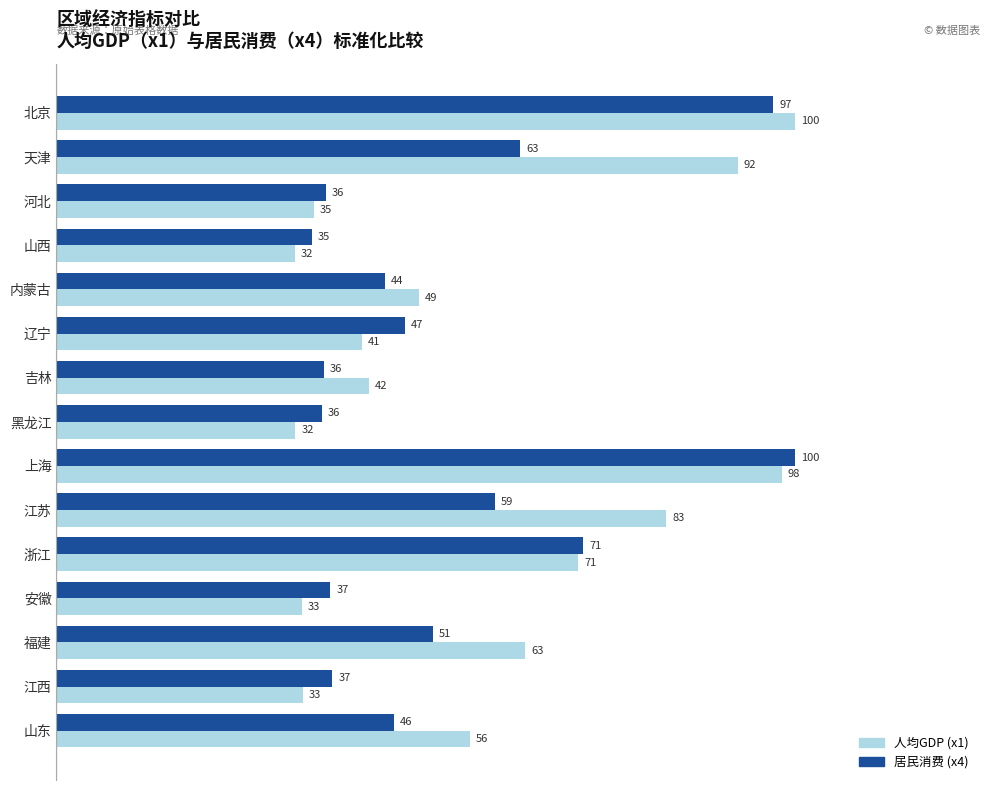

Rank the series by their average value, from highest to lowest.

人均GDP (x1), 居民消费 (x4)